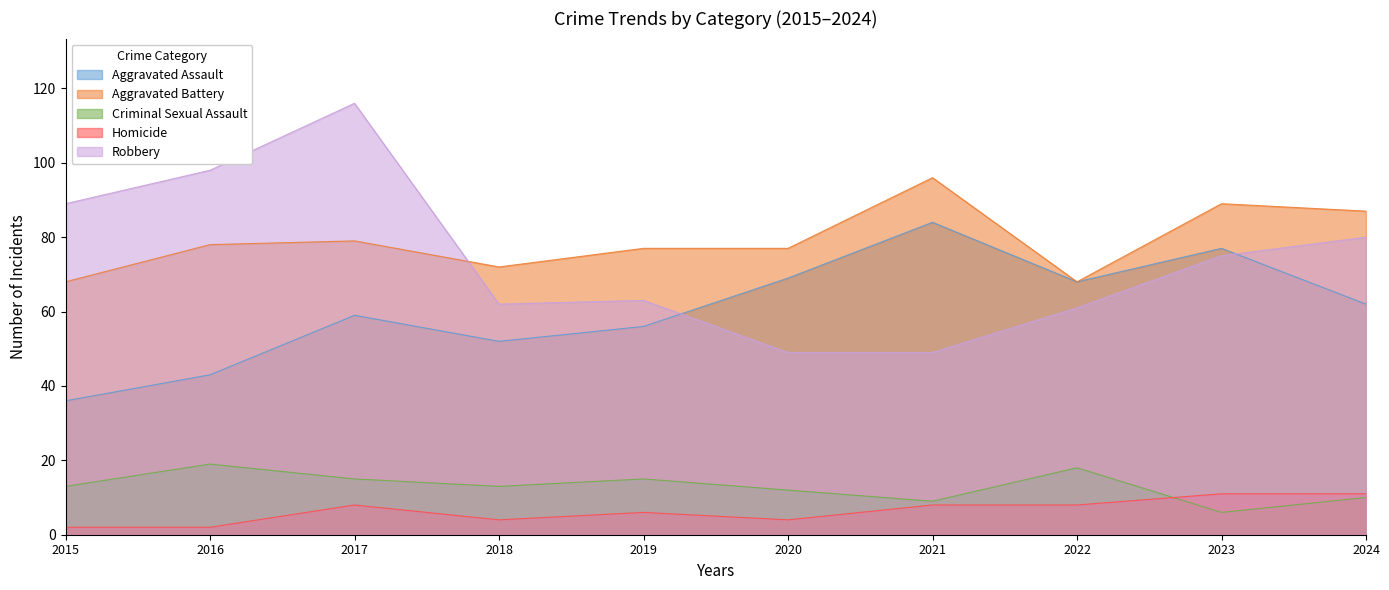

True or false: Robbery and Criminal Sexual Assault intersect in this chart.

False